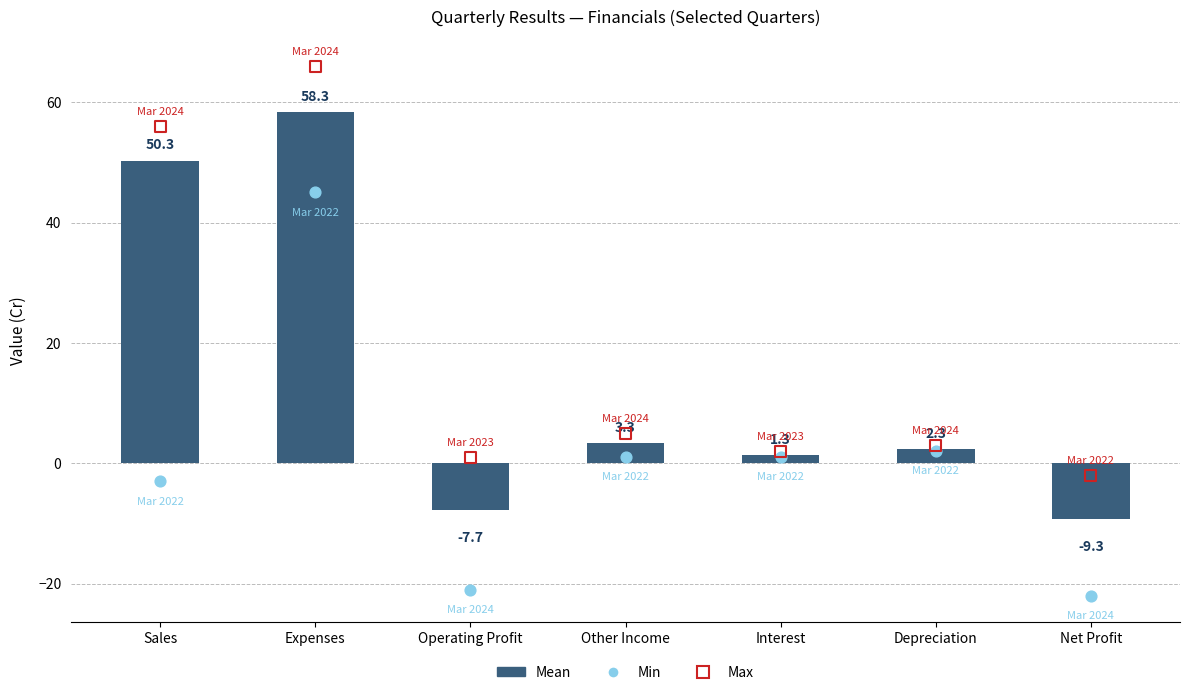

At how many categories does at least one series exceed 34?

2